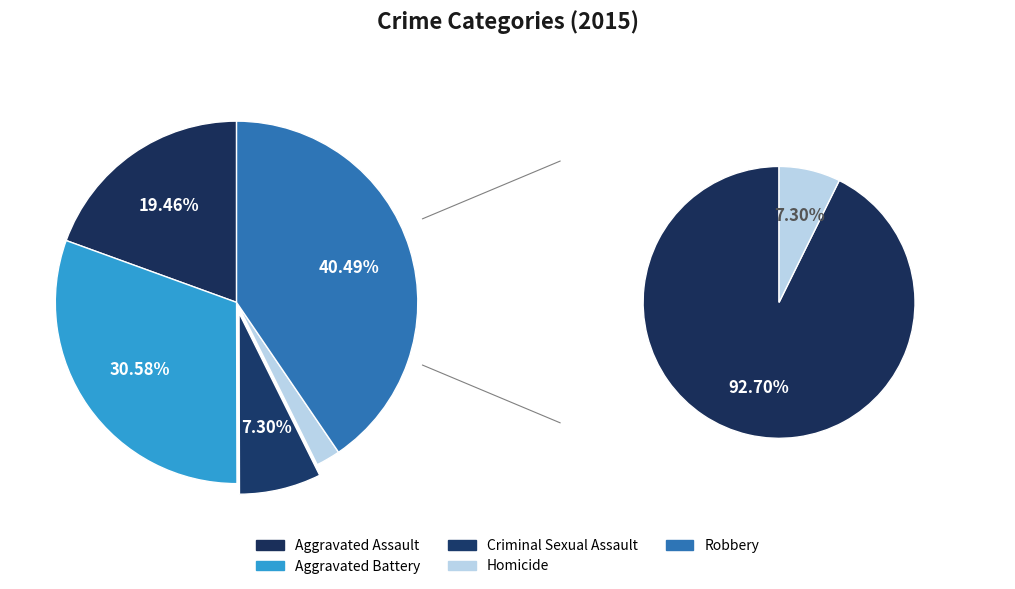

To the nearest percent, what is the difference between the largest and smallest slice percentages?

38%